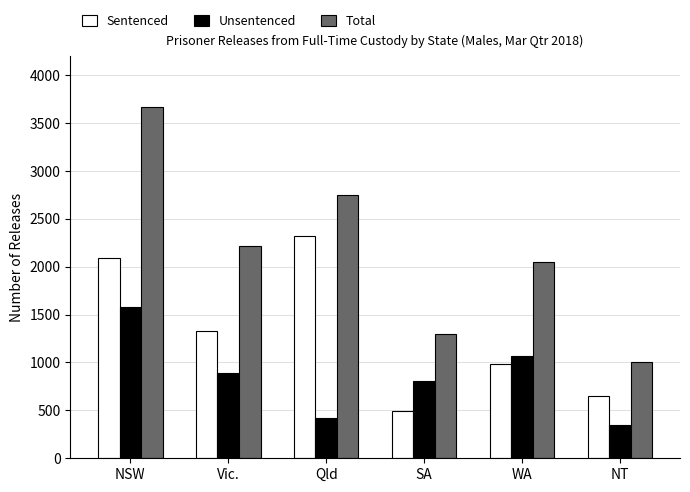

Which series has the largest range (max minus min)?

Total